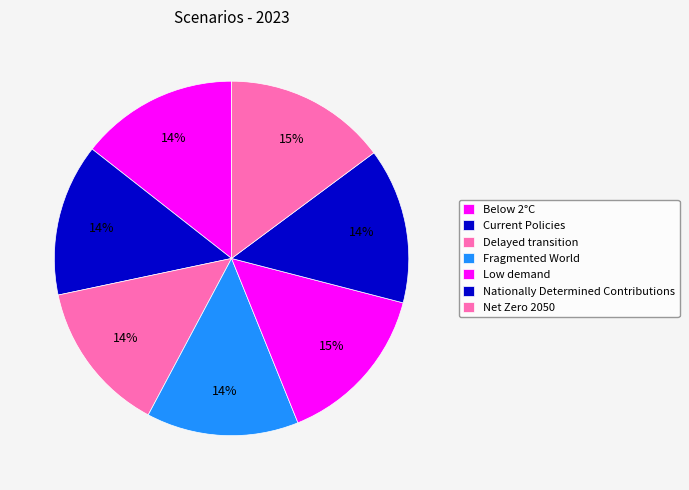

What is the total percentage of Delayed transition and Net Zero 2050?

28.7%